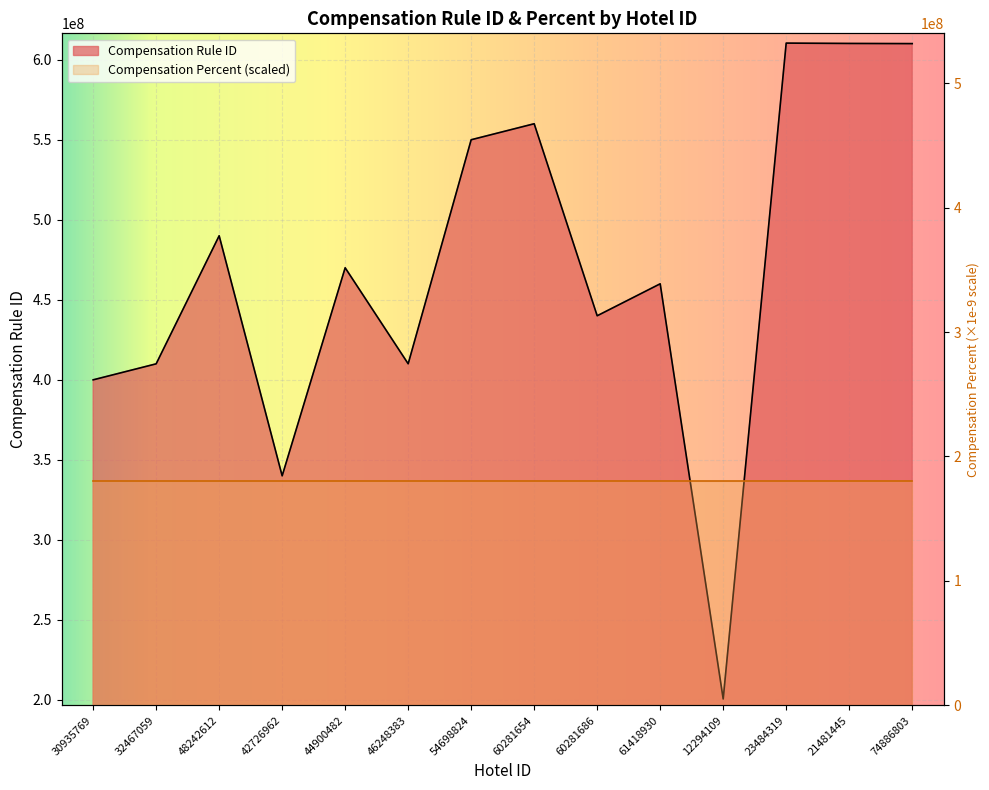

What is the value of the 2nd point from the left?

410022096